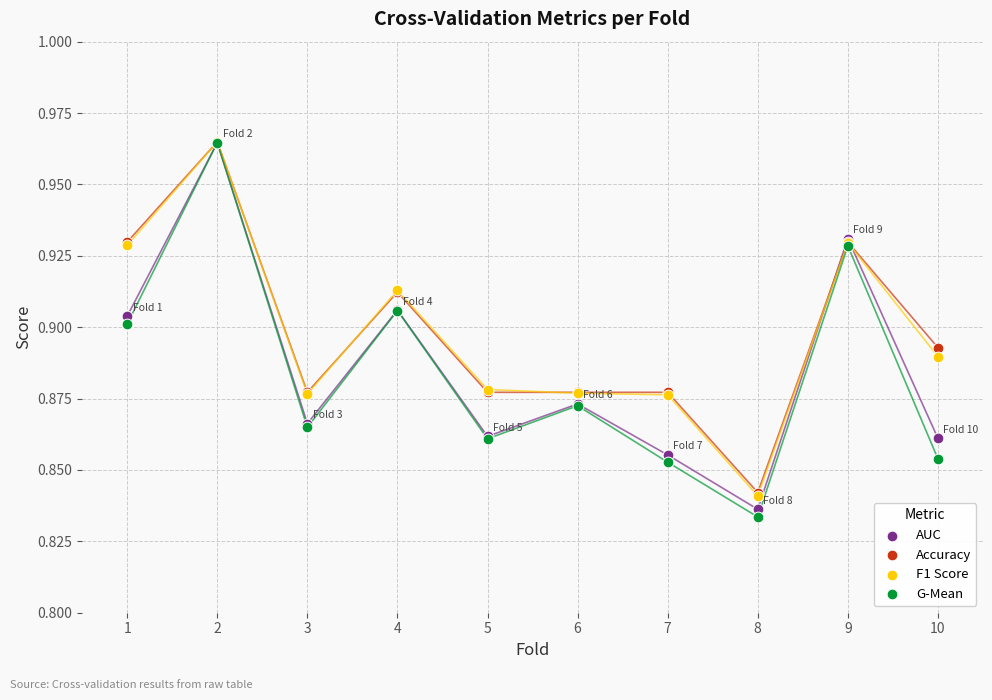

What are all the series names shown in the legend?

AUC, Accuracy, F1 Score, G-Mean